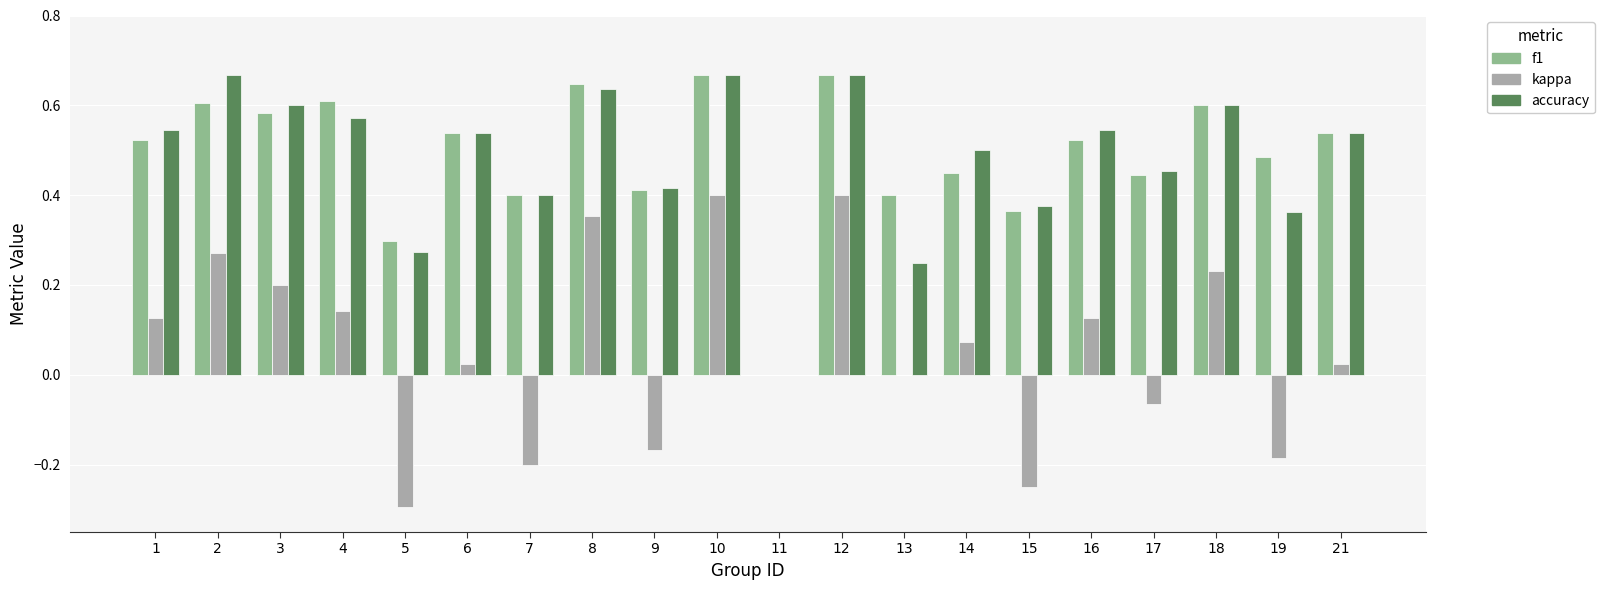

How many distinct data groups are displayed?

3